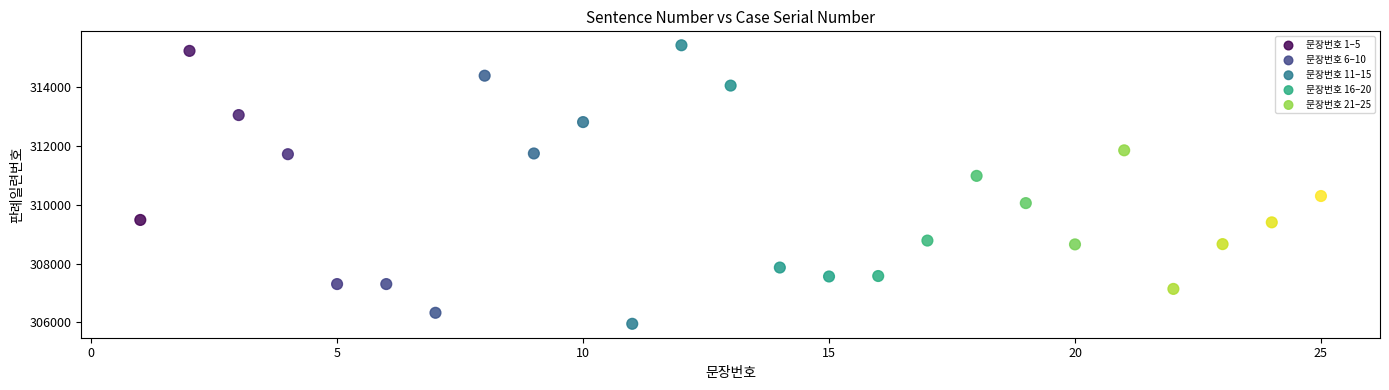

Which series has the largest Y range (max minus min)?

문장번호 11–15